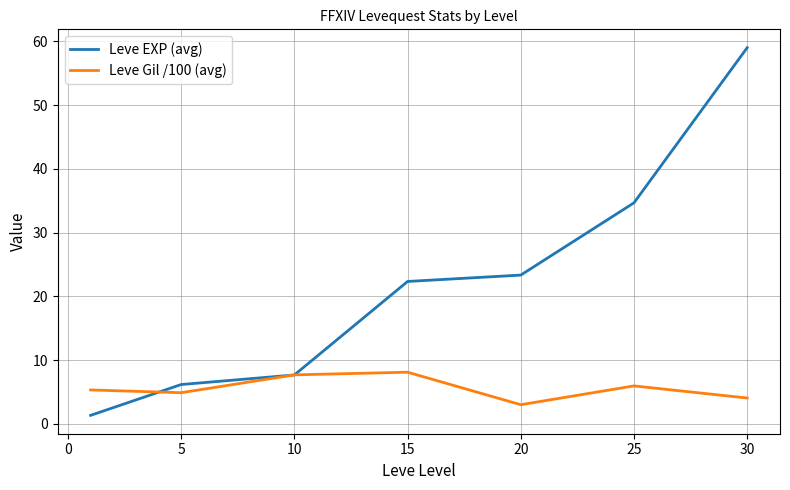

What are all the series names shown in the legend?

Leve EXP (avg), Leve Gil /100 (avg)